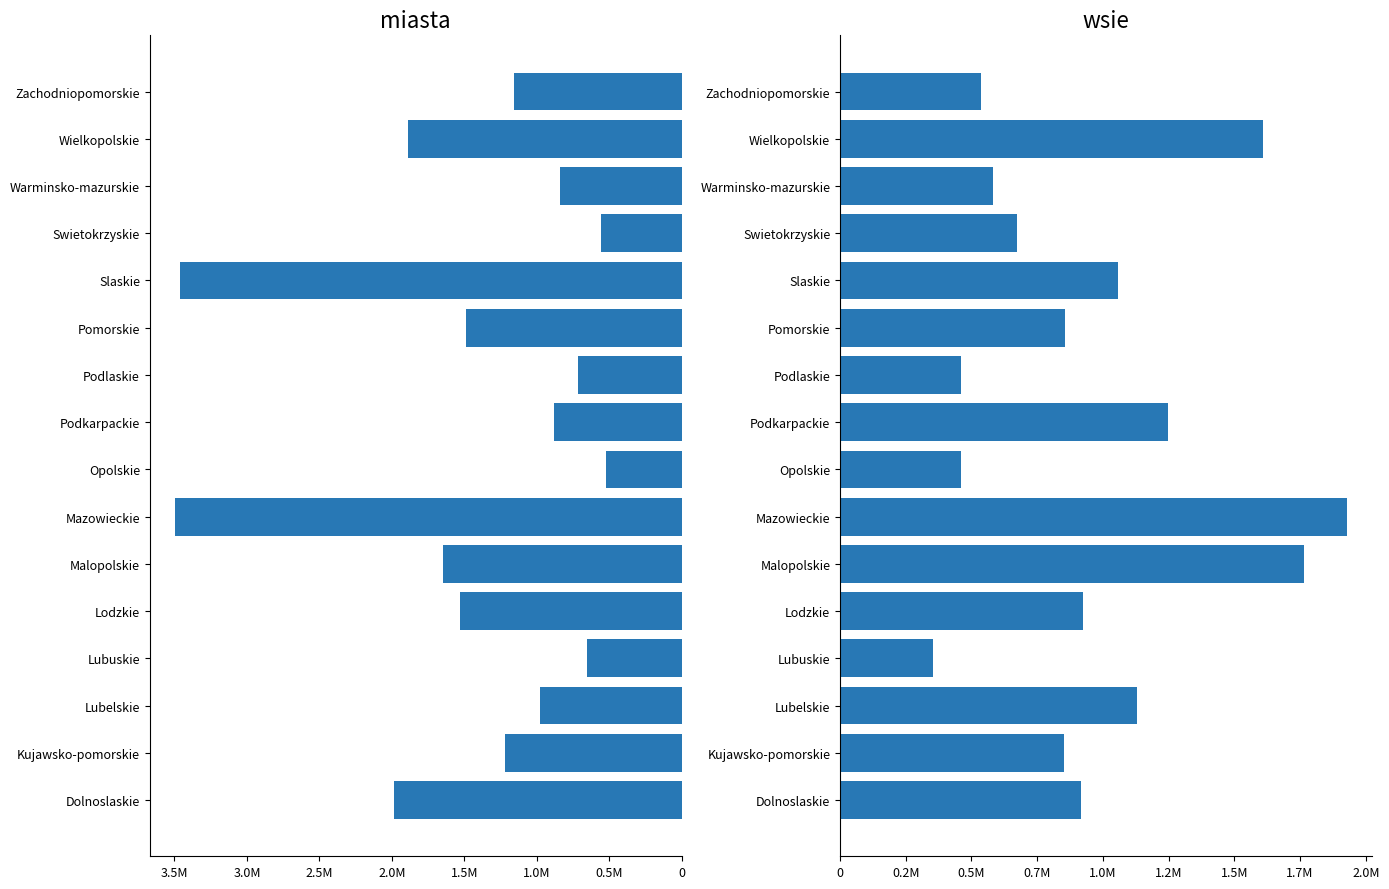

Which has a higher value, Lubelskie or Mazowieckie?

Lubelskie